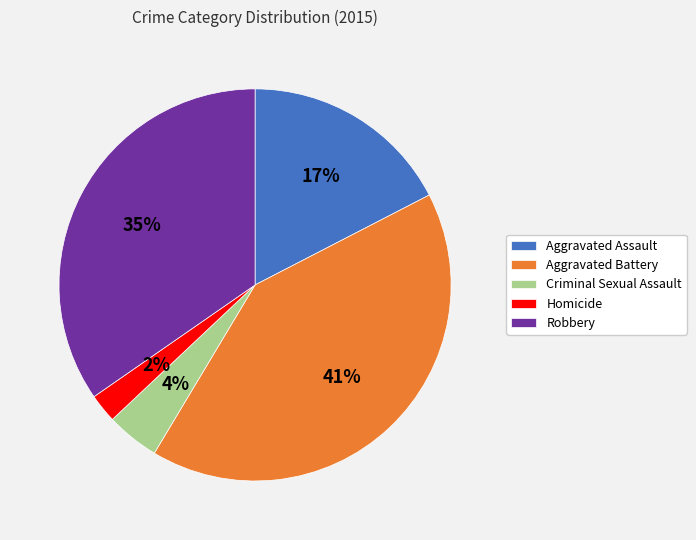

True or false: Criminal Sexual Assault accounts for 4% of the total.

True